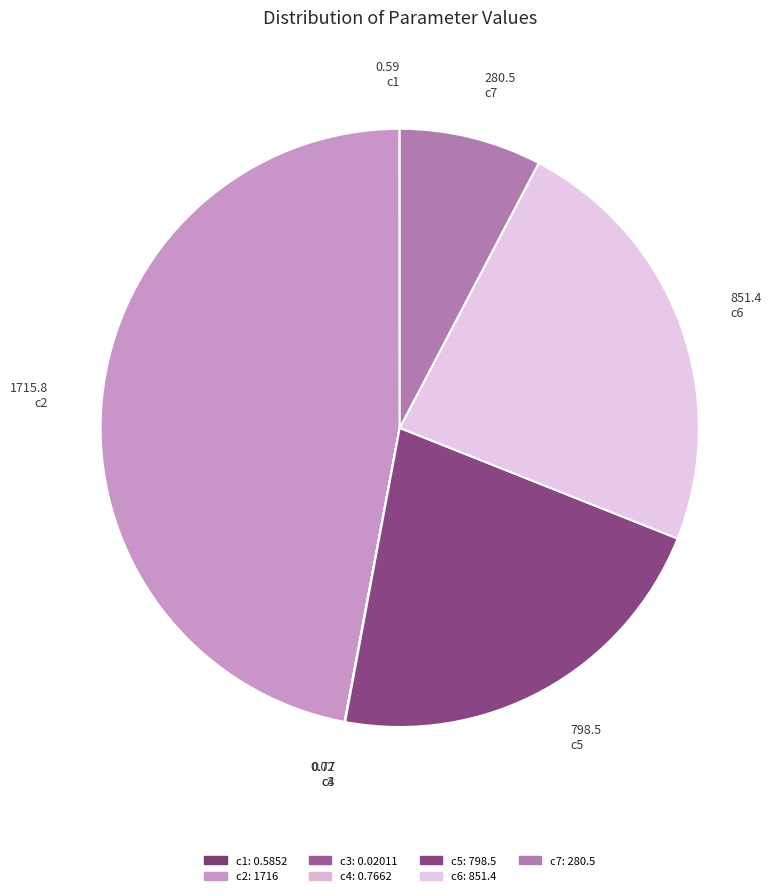

To the nearest percent, what is the combined percentage of c5 and c2?

69%